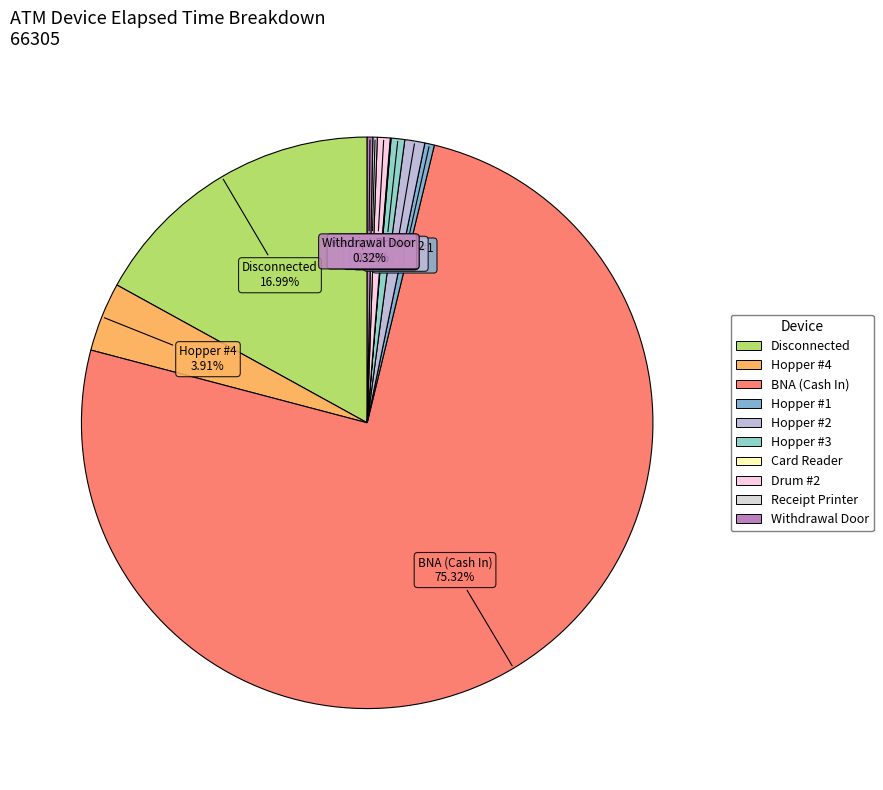

What is the largest slice in the pie chart?

BNA (Cash In)